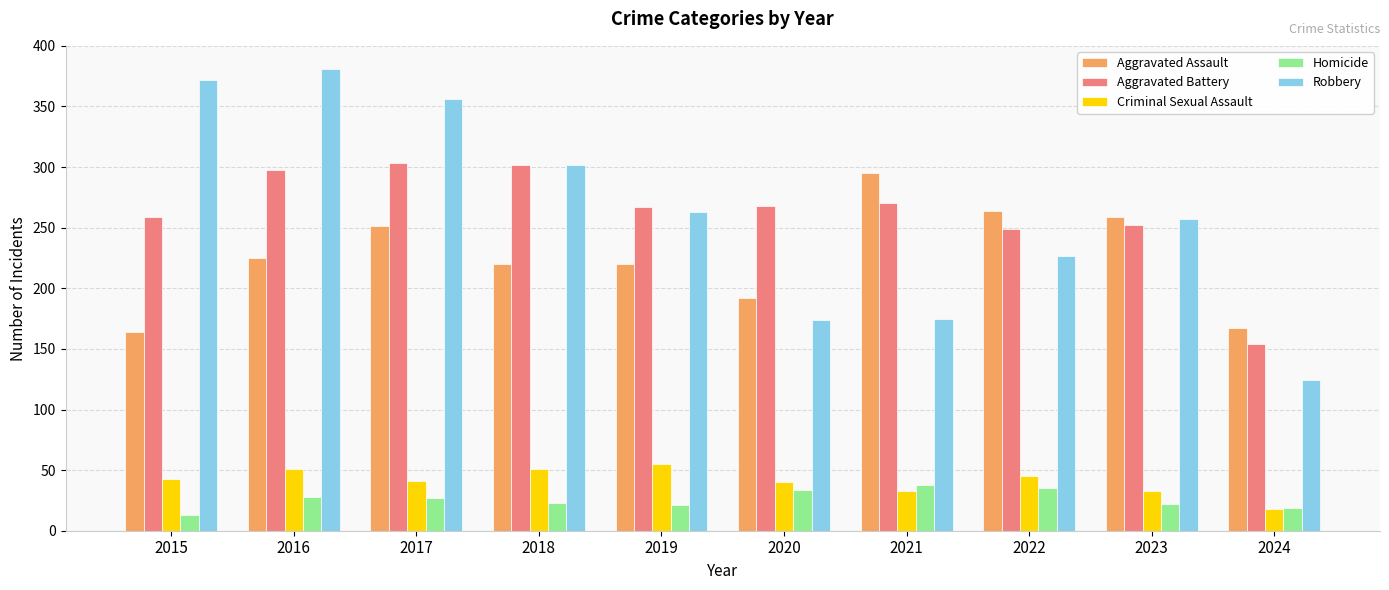

Which series has the largest range (max minus min)?

Robbery